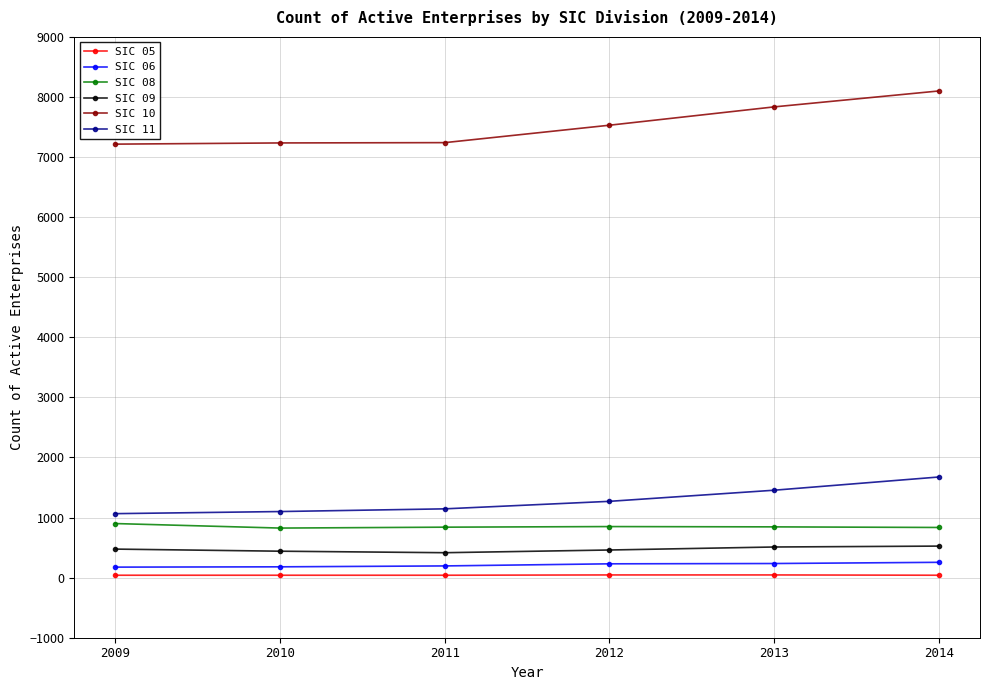

At how many categories does at least one series exceed 7617?

2